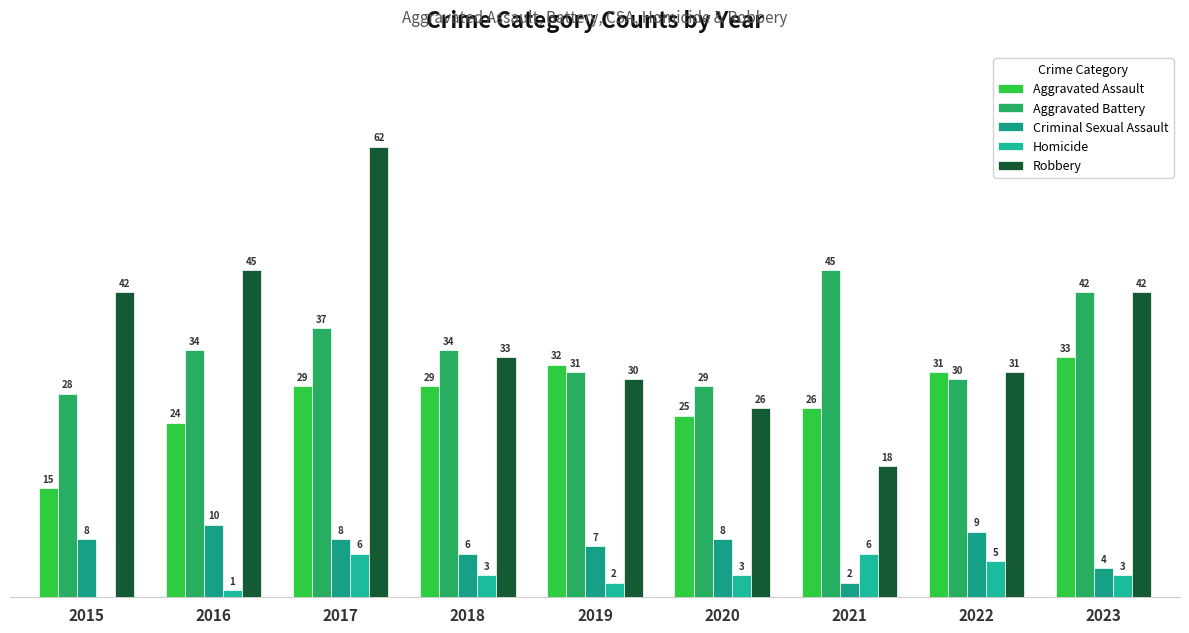

Are the bars grouped side by side (vs. stacked)?

Yes